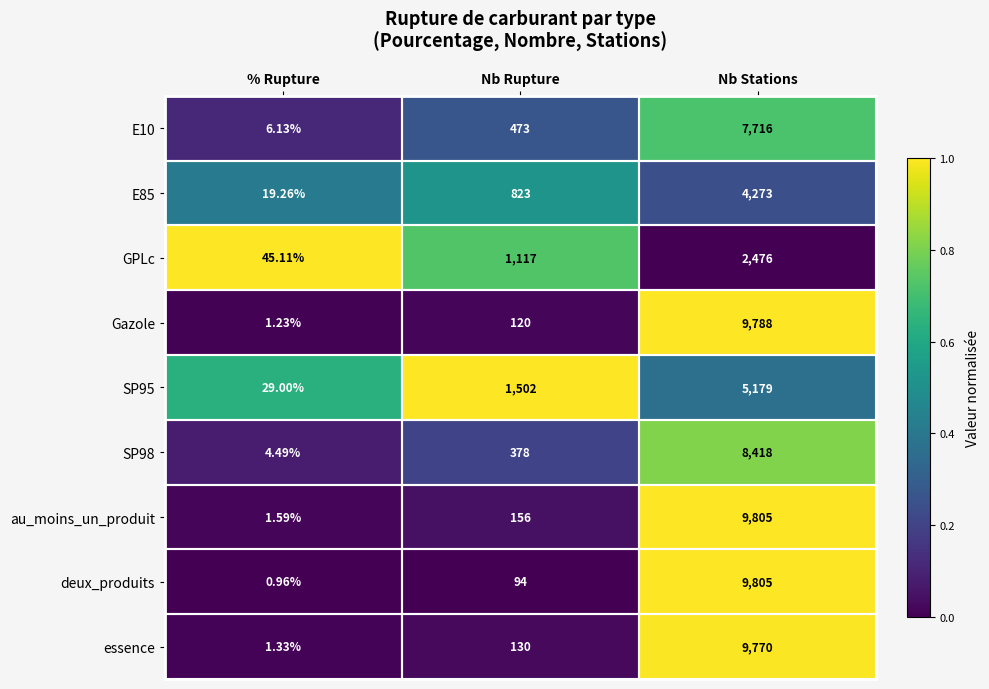

At which category is the sum across all series the highest?

Nb Stations